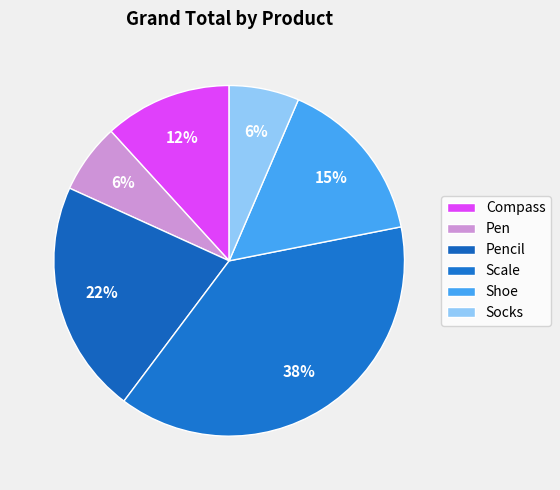

True or false: Pencil accounts for 32% of the total.

False